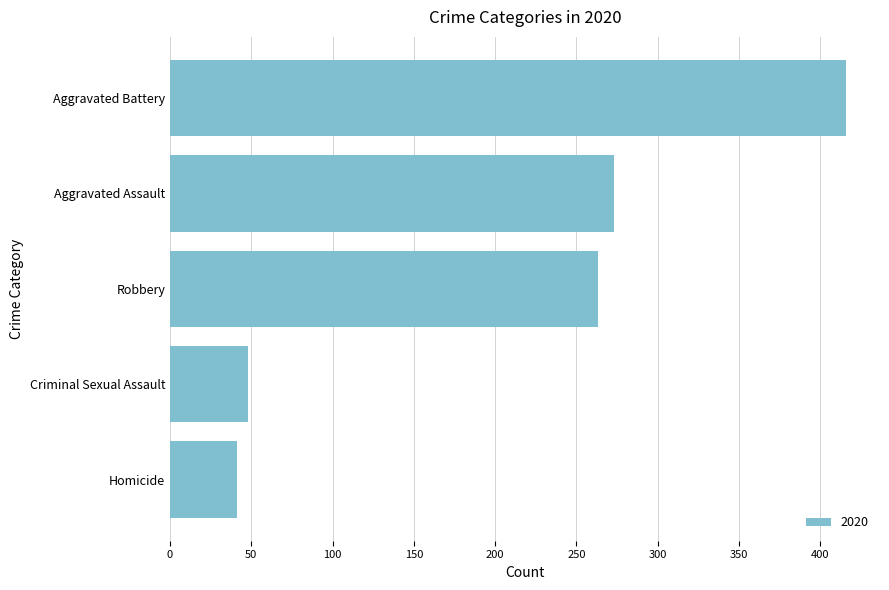

Reading bottom to top, transcribe all the data shown in this chart.

Homicide=41	Criminal Sexual Assault=48	Robbery=263	Aggravated Assault=273	Aggravated Battery=416